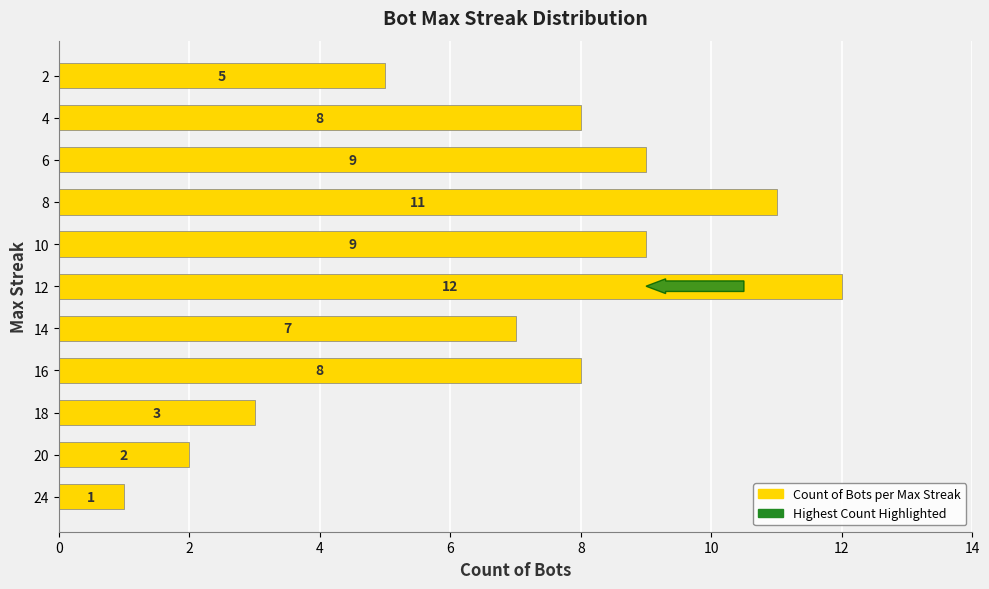

What is the smallest value displayed?

1